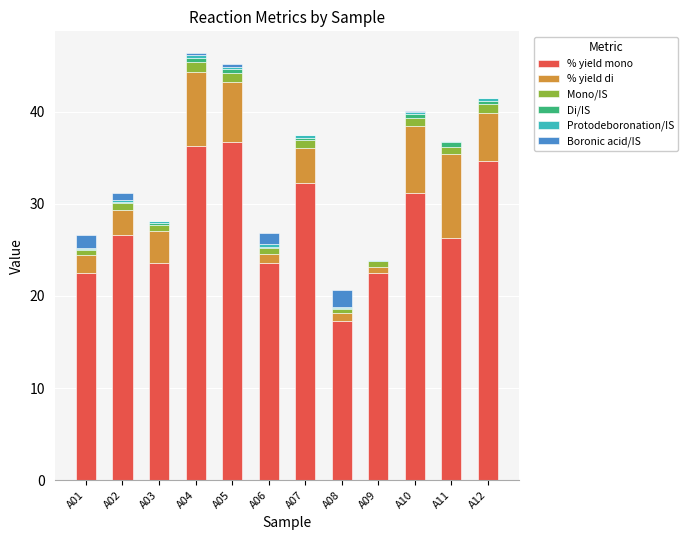

True or false: % yield mono has a value of 36.3 at A04.

True